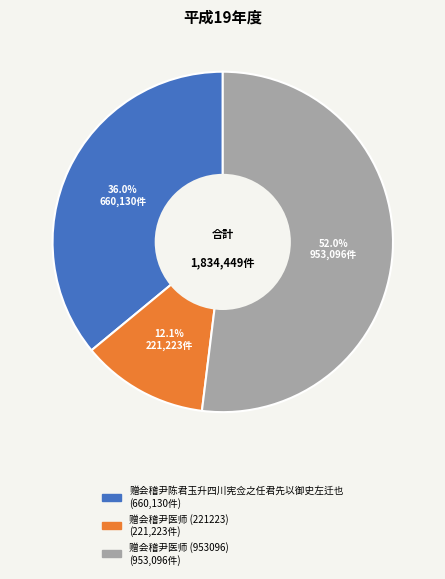

Is 赠会稽尹医师 (953096) the majority of the pie?

Yes